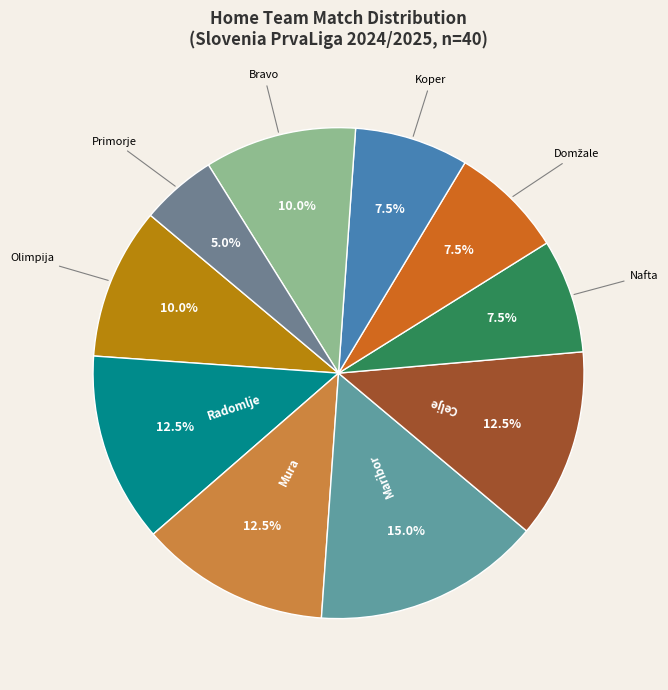

How many segments does this pie chart have?

10